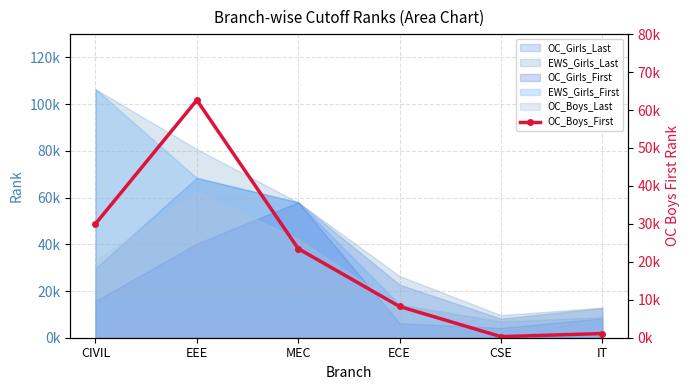

What is the difference between the second highest and minimum values?

29722